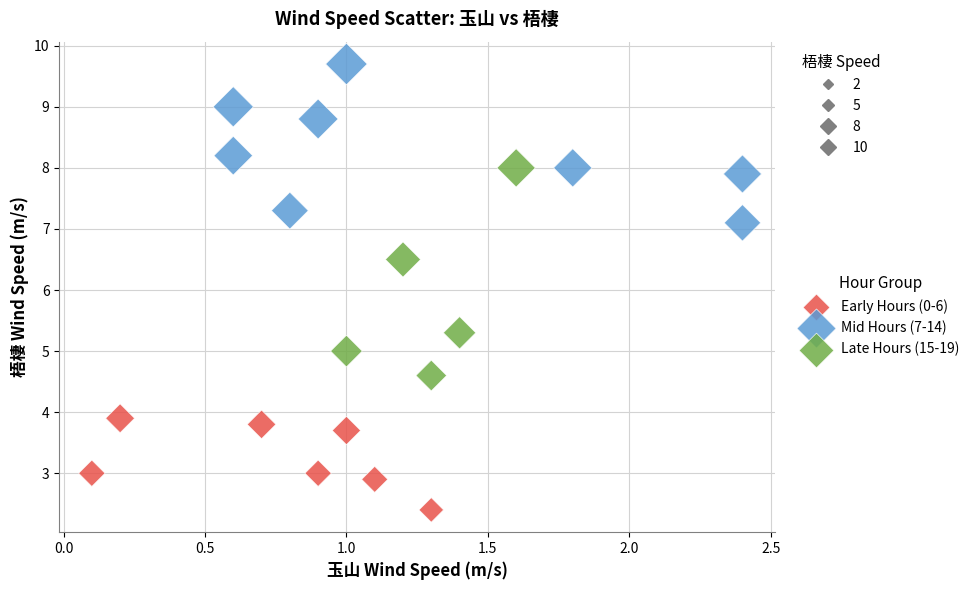

Which series has the largest Y range (max minus min)?

Late Hours (15-19)